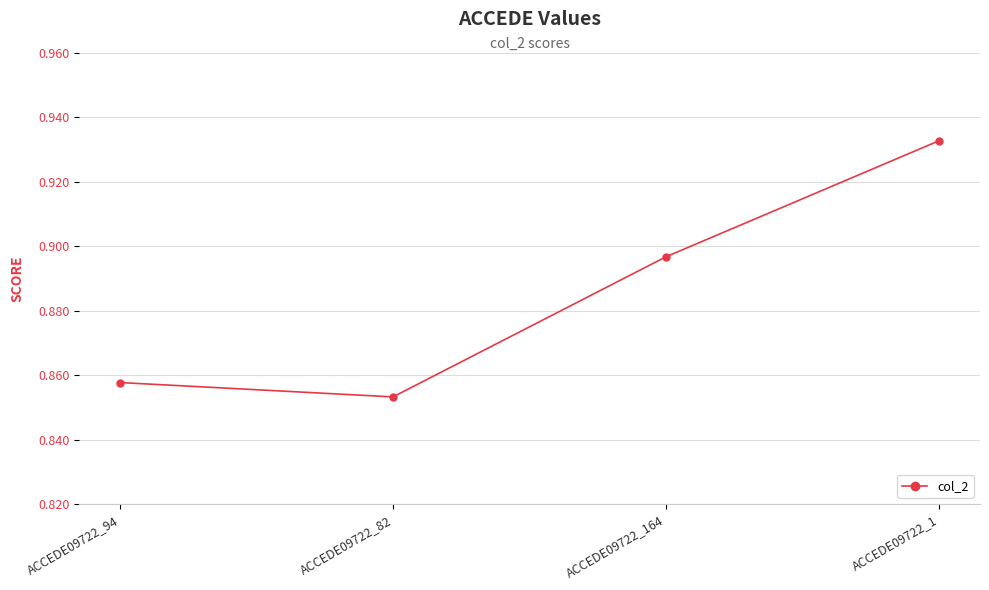

Between ACCEDE09722_164 and ACCEDE09722_94, which is larger?

ACCEDE09722_164